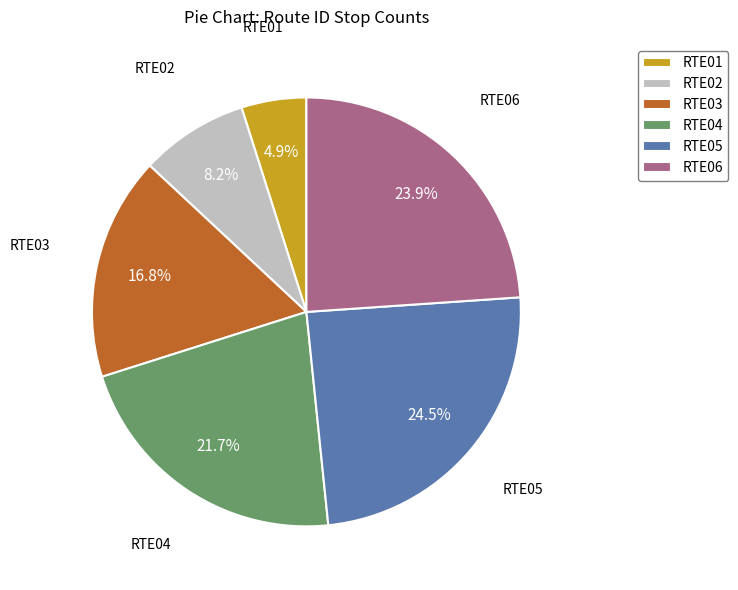

Rank the categories by value from lowest to highest.

RTE01, RTE02, RTE03, RTE04, RTE06, RTE05